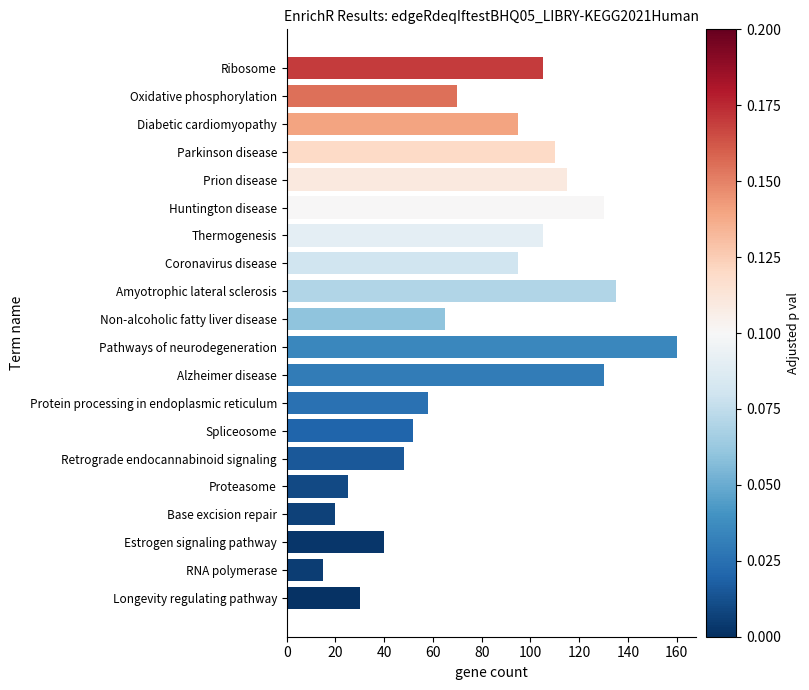

What is the difference between the maximum and minimum values?

145